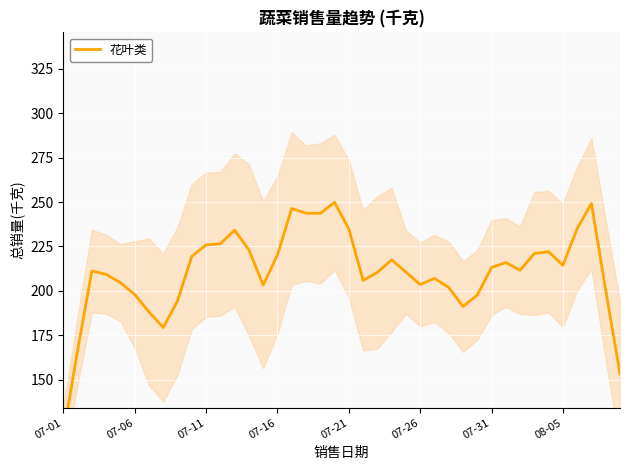

What is the label of the 7th point from the right?

33